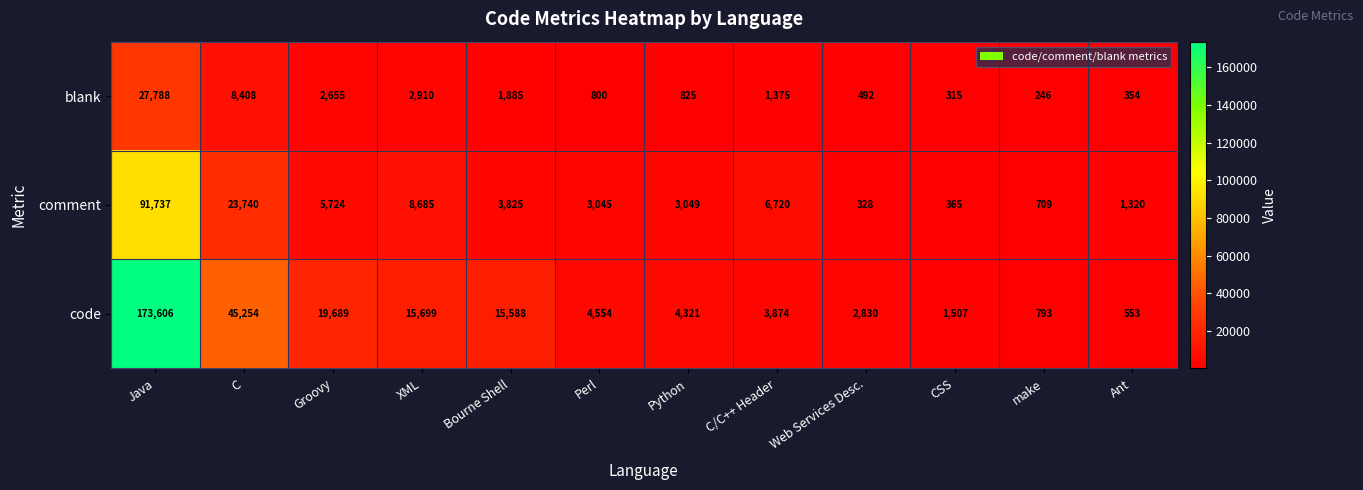

What is the difference between the second highest and second lowest values in the comment series?

23375